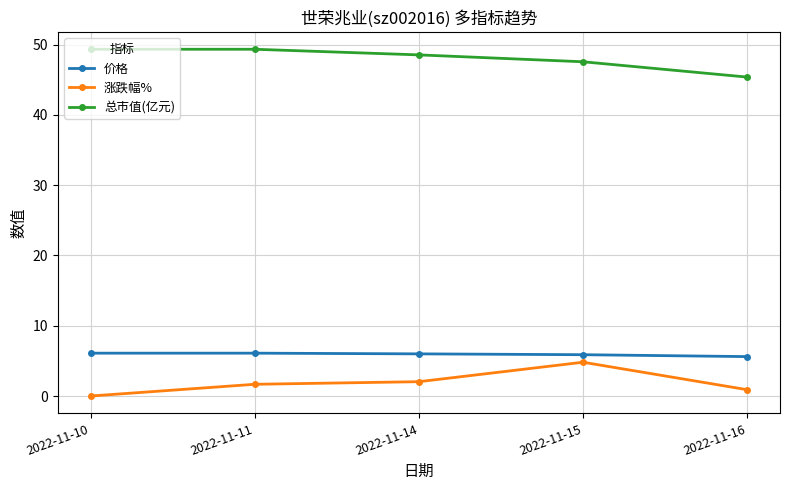

At how many categories does at least one series exceed 7?

5